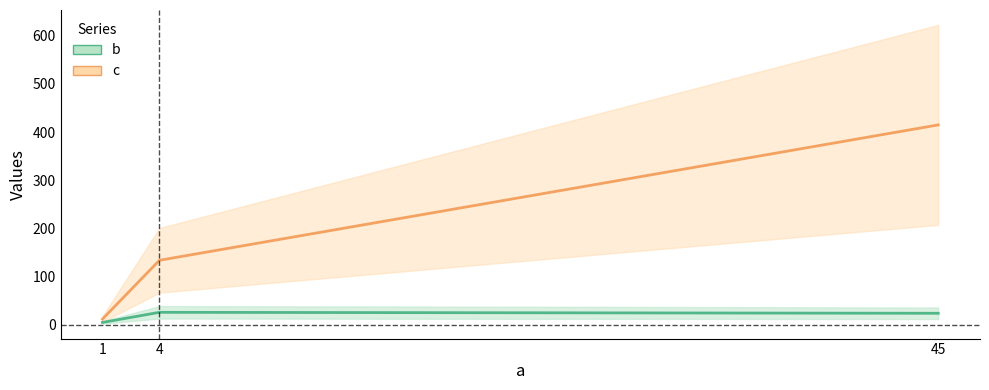

What is the average value of the b series?

18